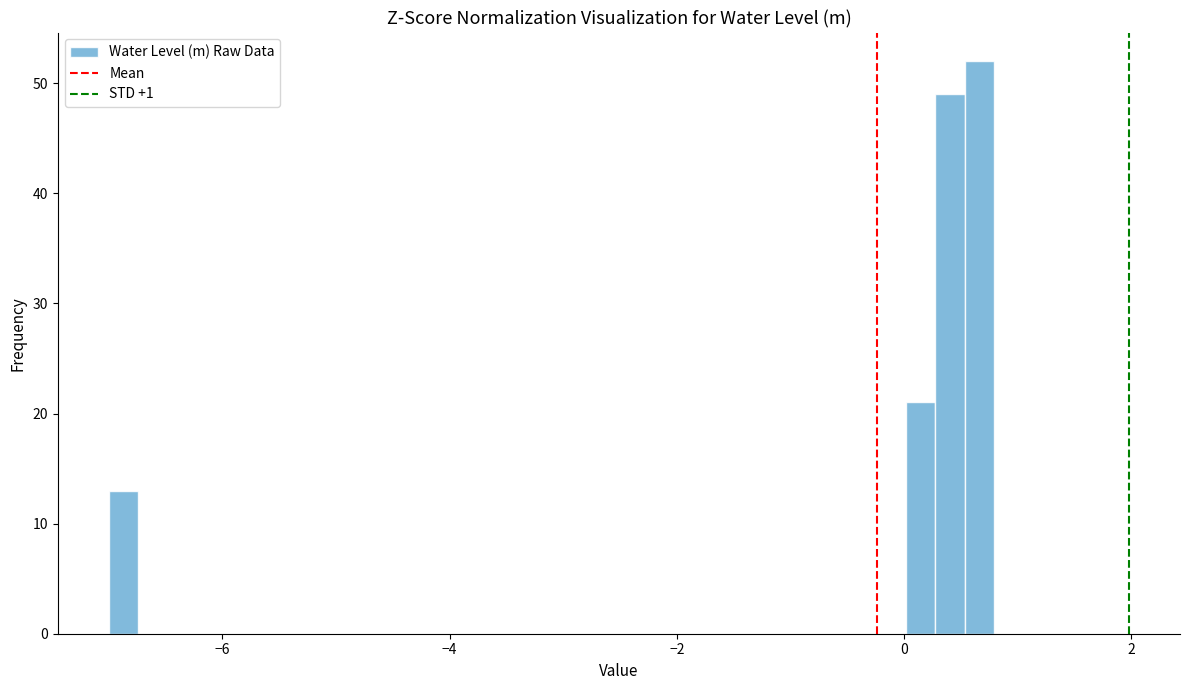

Read against the x-axis, roughly where is the centre of the tallest bar?

0.6